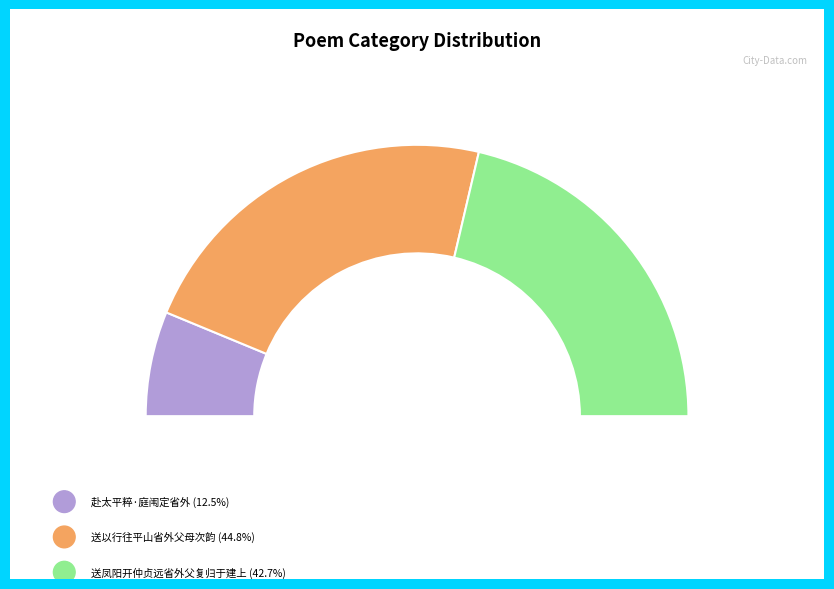

True or false: 送以行往平山省外父母次韵 accounts for 39% of the total.

False